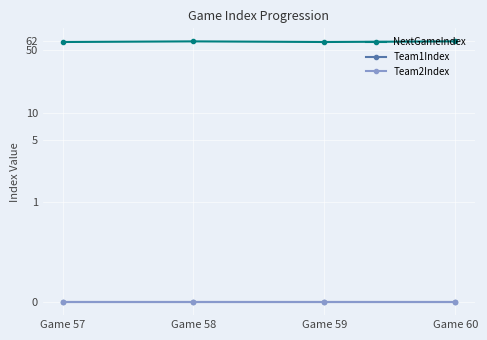

How many lines are shown in the chart?

3